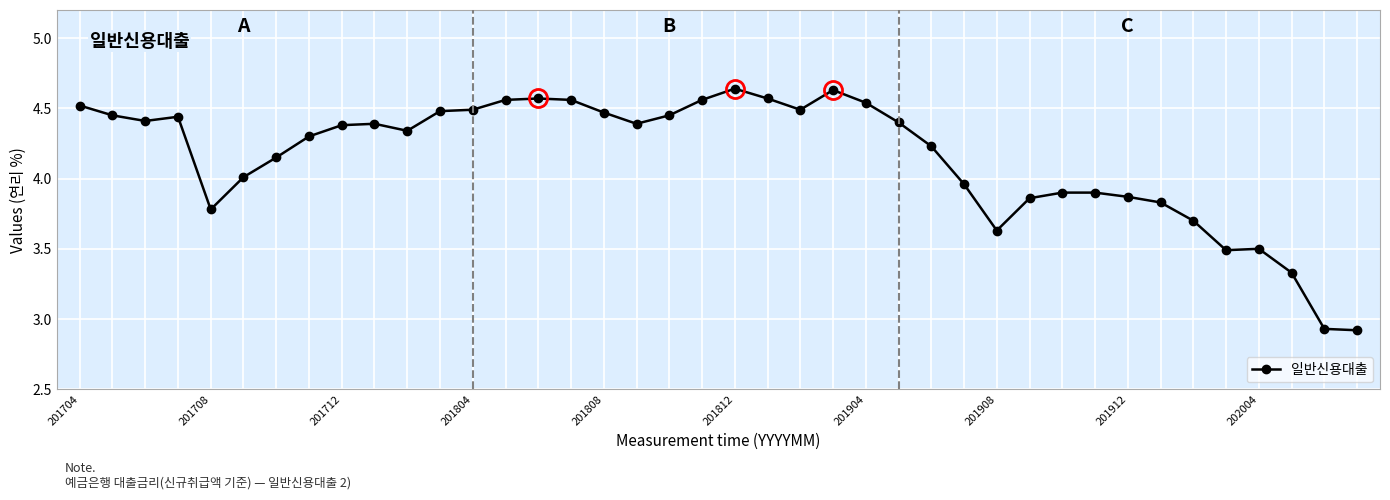

What is the difference between the maximum and minimum values?

1.7